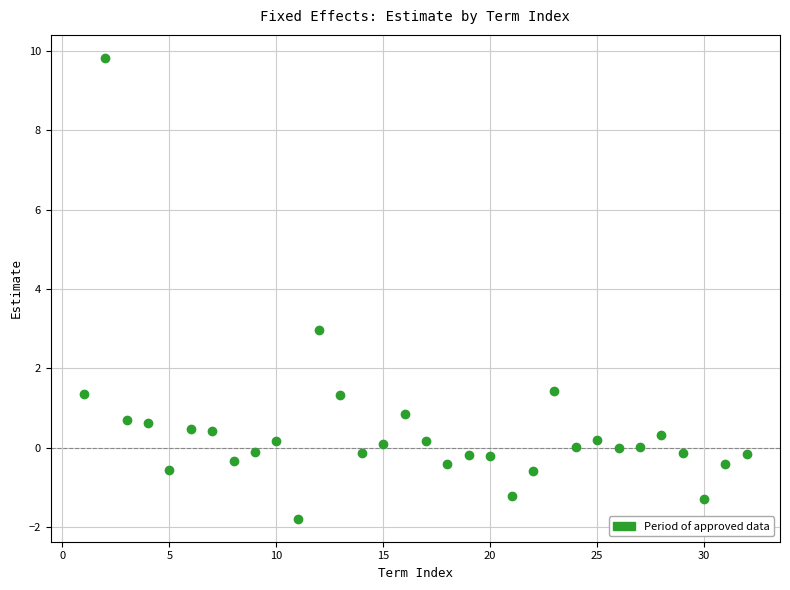

What Y value in the scatter plot is closest to 4?

3.0